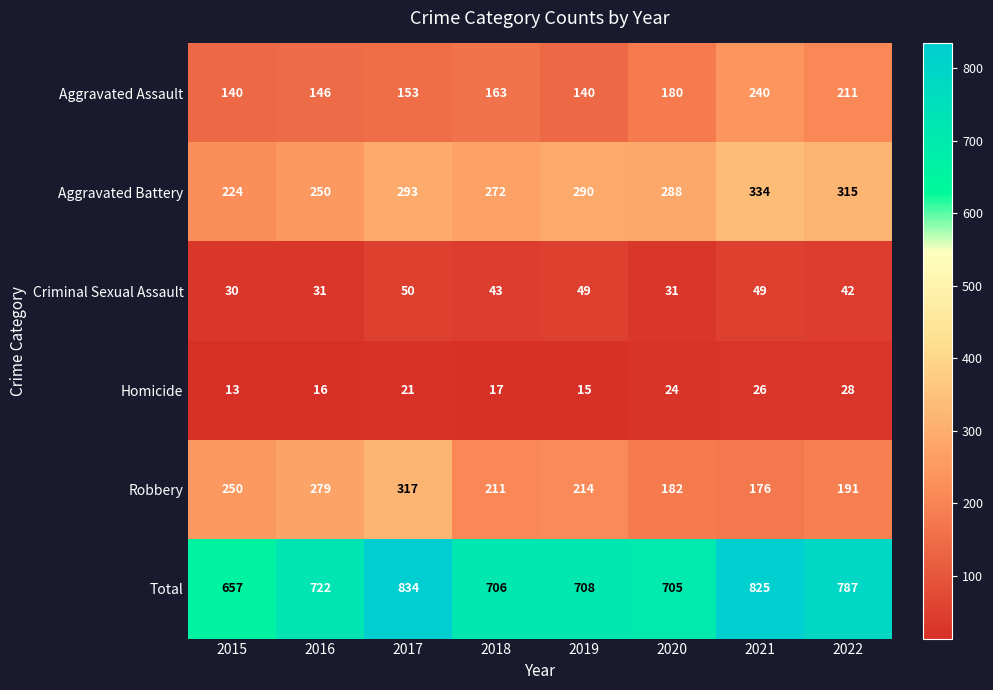

At 2018, list the series in order from largest to smallest.

Total, Aggravated Battery, Robbery, Aggravated Assault, Criminal Sexual Assault, Homicide